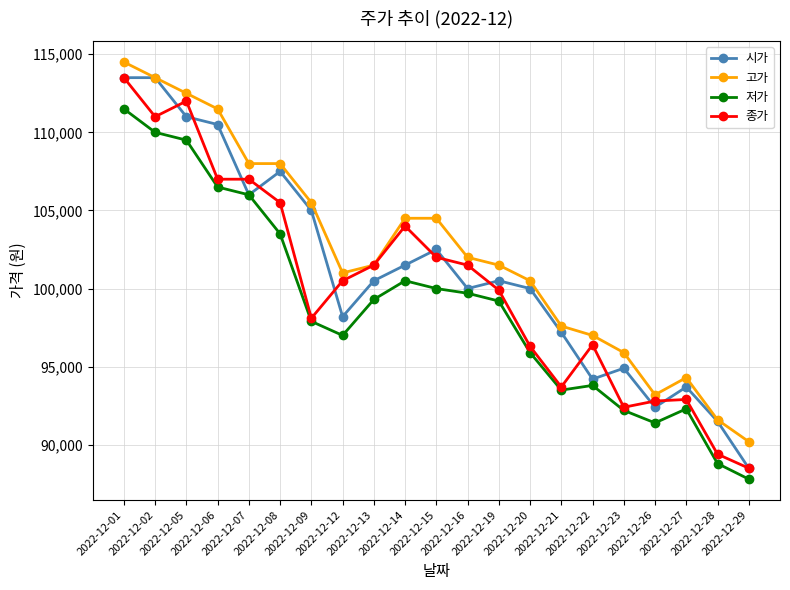

True or false: 저가 and 고가 intersect in this chart.

False